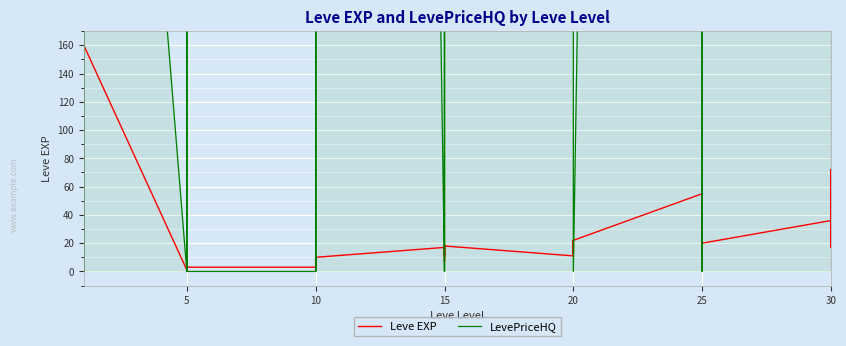

What is the greatest value displayed?

6000.0